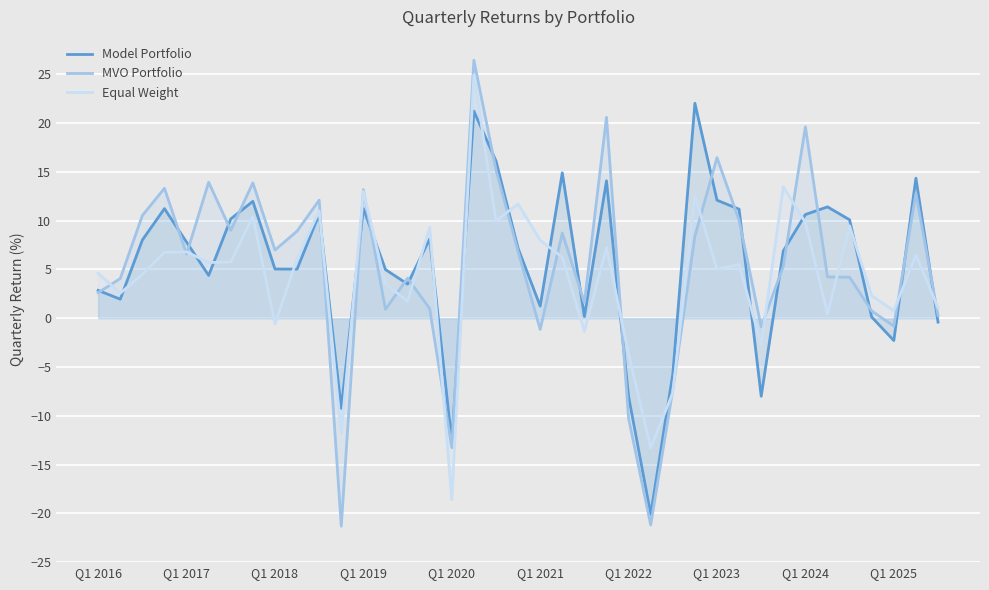

What is the average value of the Equal Weight series?

4.3